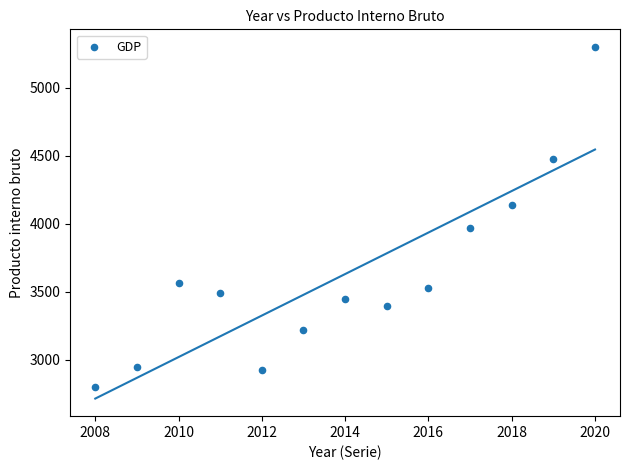

What is the range of X values (max minus min)?

12